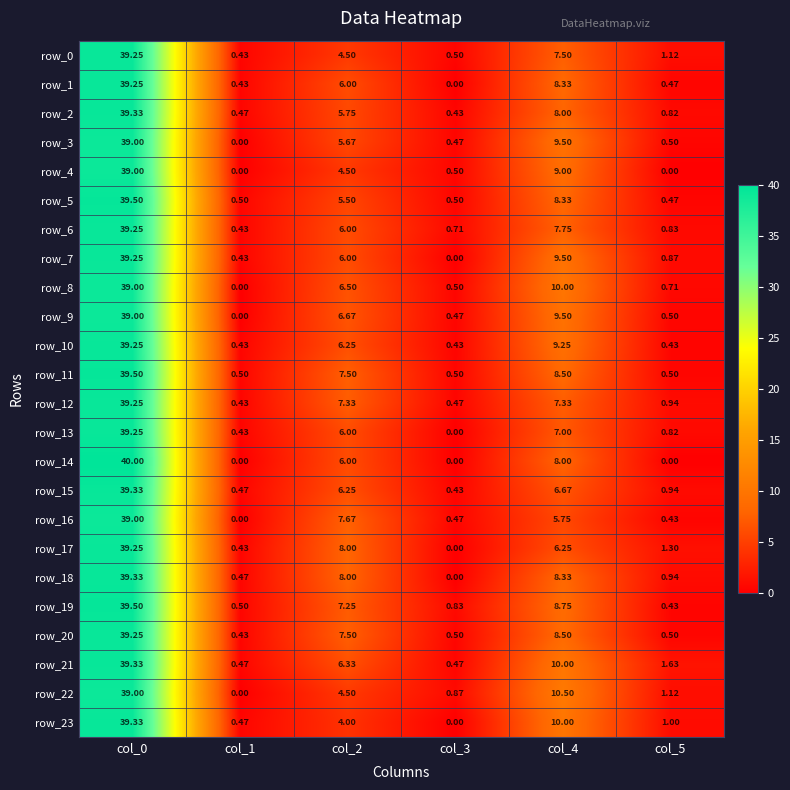

Is the value of row_7 at col_1 greater than the value of row_14 at col_4?

No